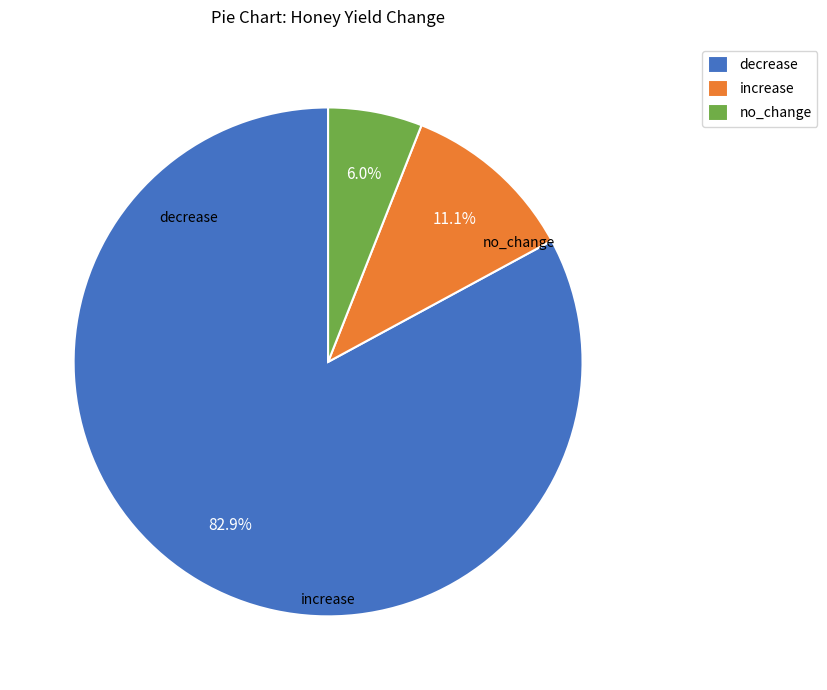

To the nearest percent, what portion does increase represent?

11%